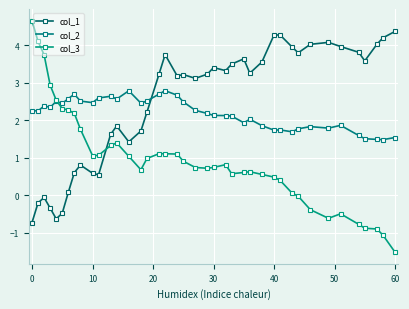

How many categories are shown in the chart?

40